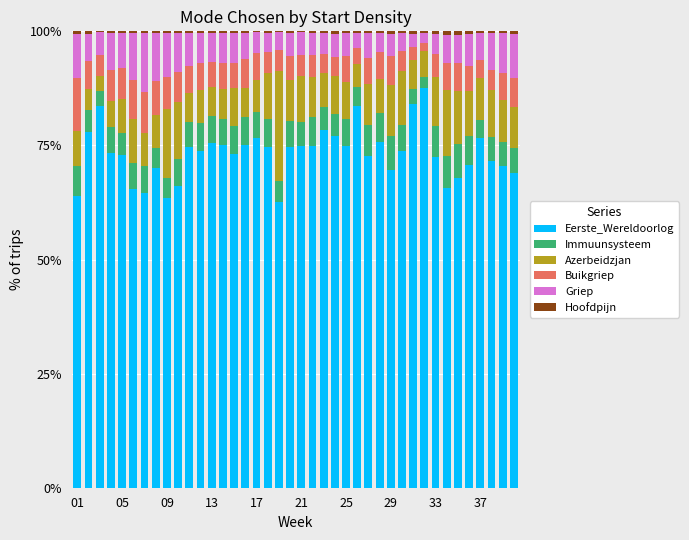

What is the highest value of the Eerste_Wereldoorlog series?

87.6